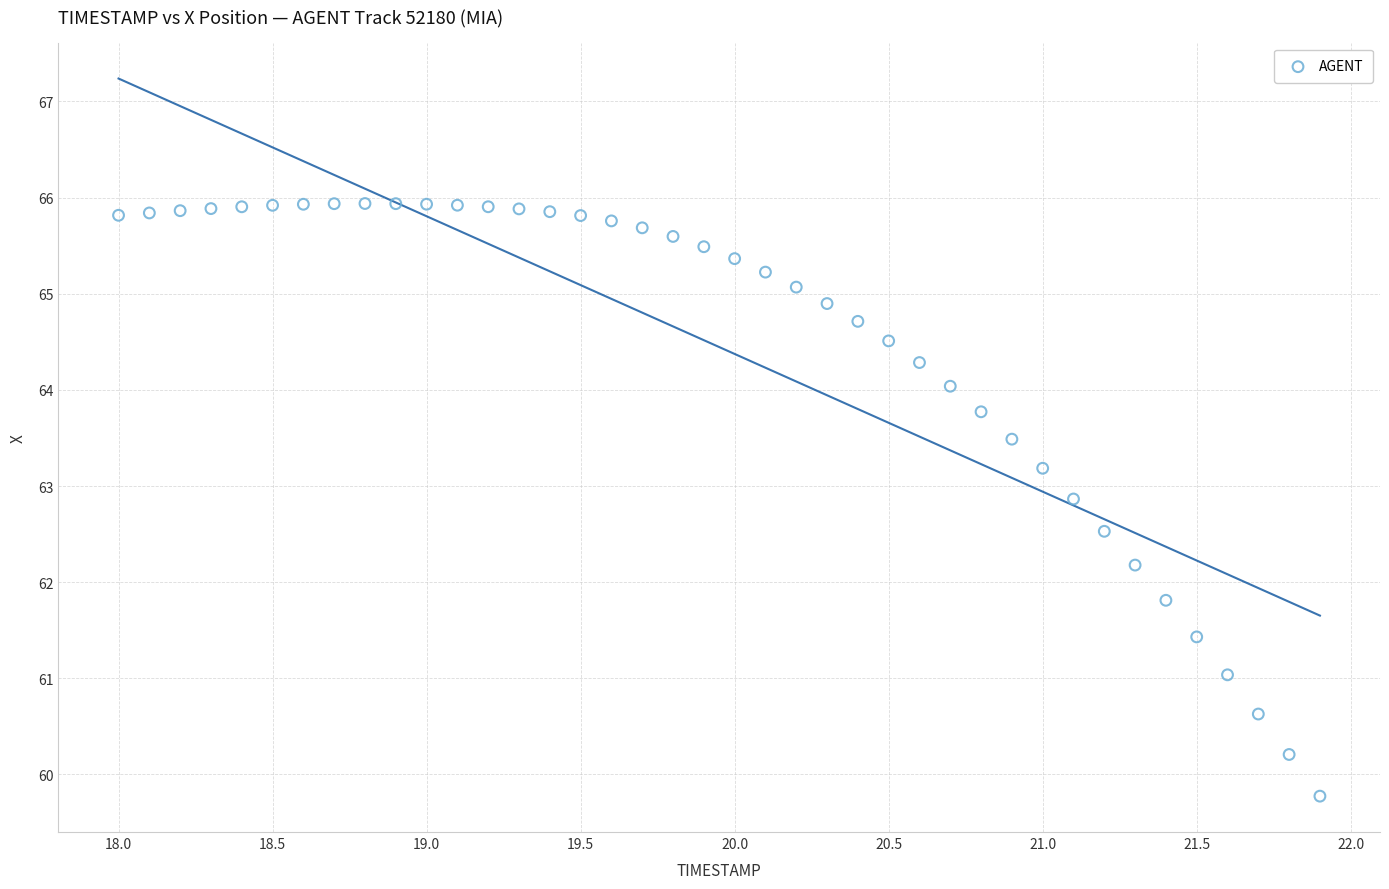

What is the range of X values (max minus min)?

3.9